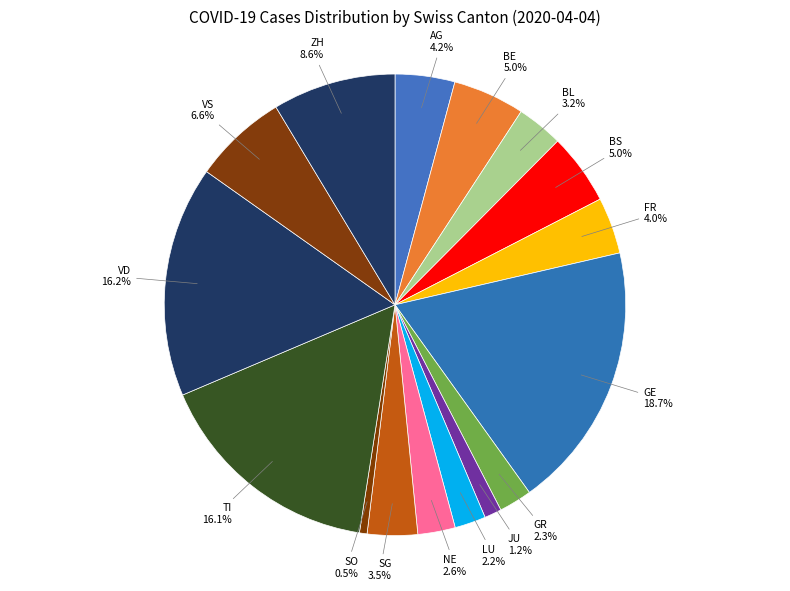

How many segments does this pie chart have?

16